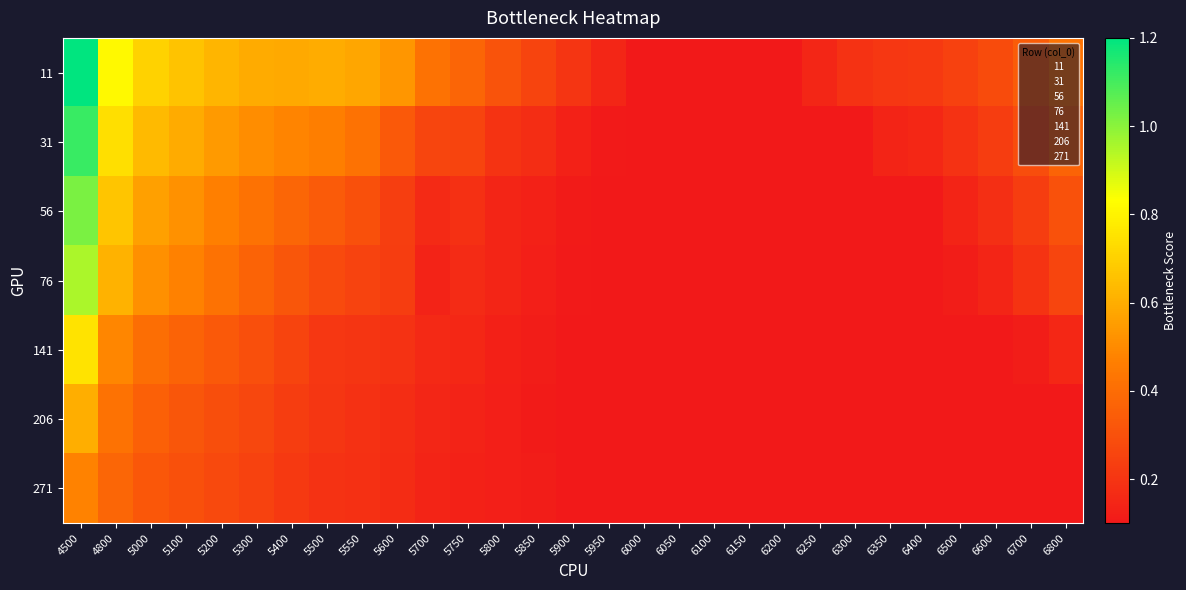

At which category does the chart reach its minimum across all series?

6000